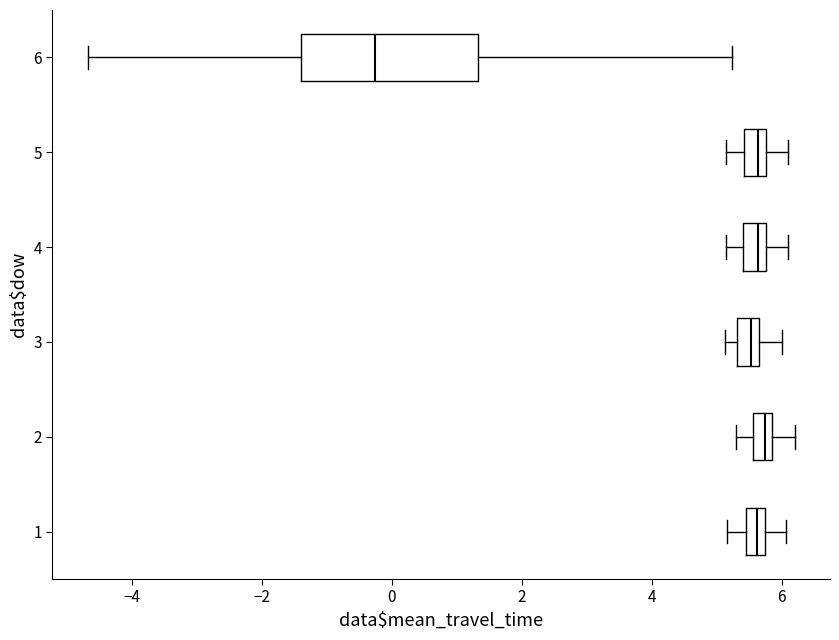

Which box's median line is the furthest to the left?

6